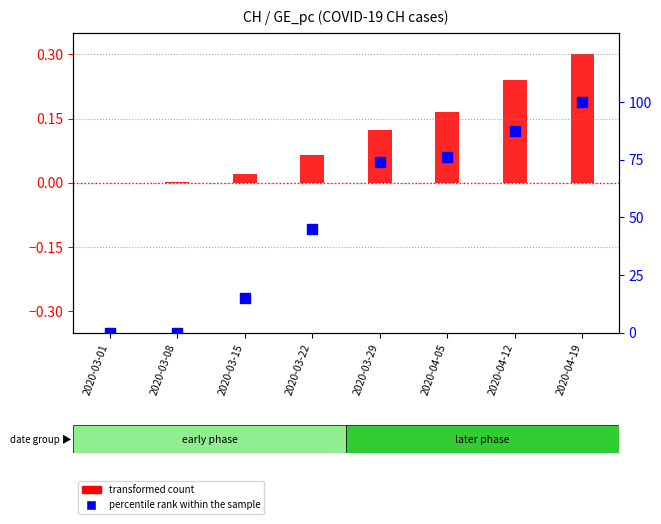

Which series has the largest total across all categories?

percentile rank within the sample